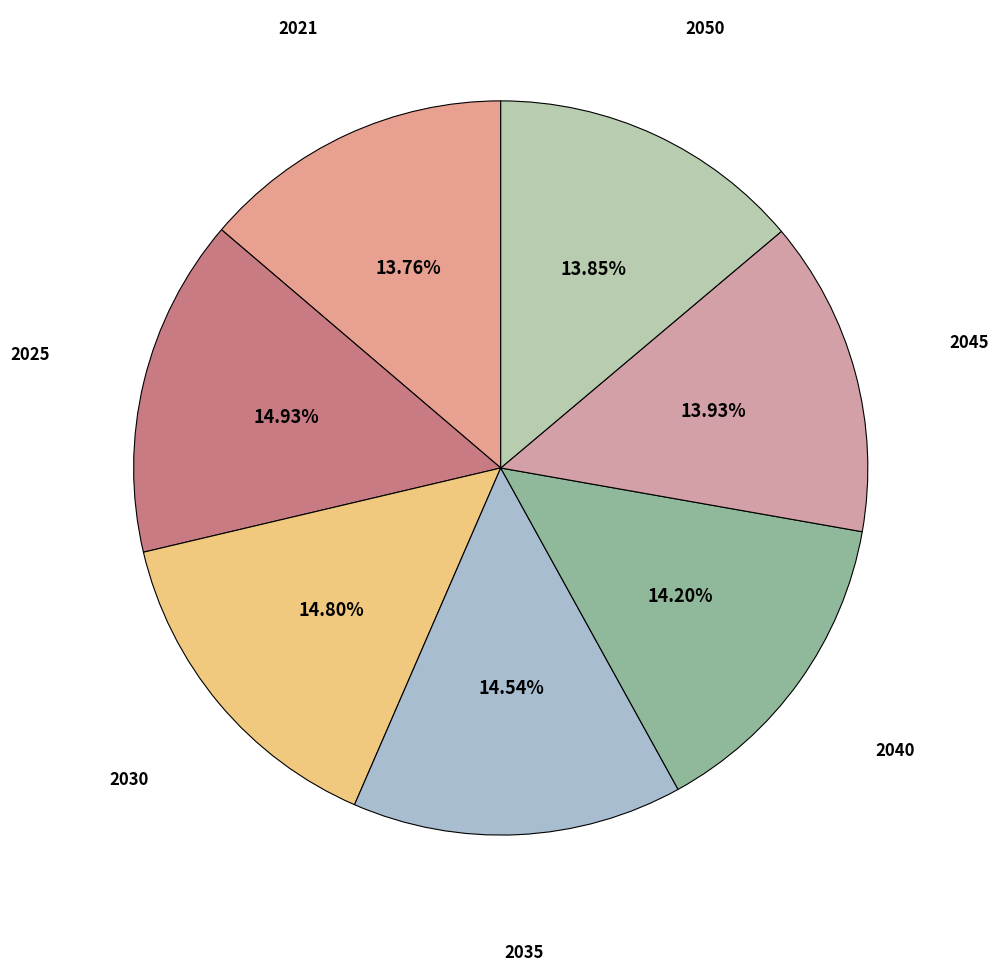

Rank the categories by value from lowest to highest.

2021, 2050, 2045, 2040, 2035, 2030, 2025